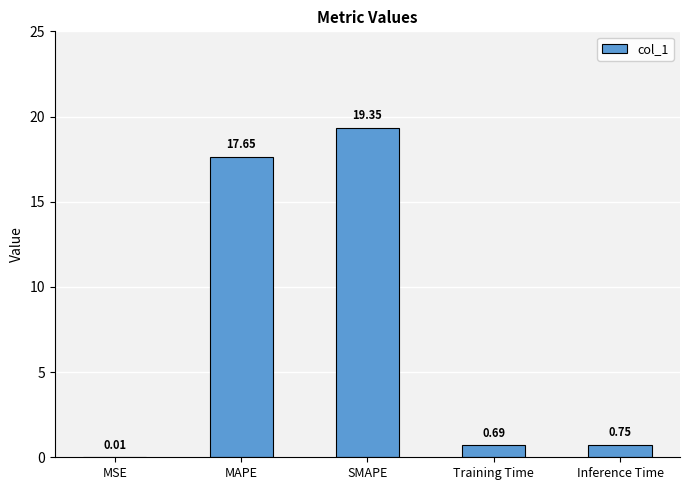

What is the sum of all values?

38.5